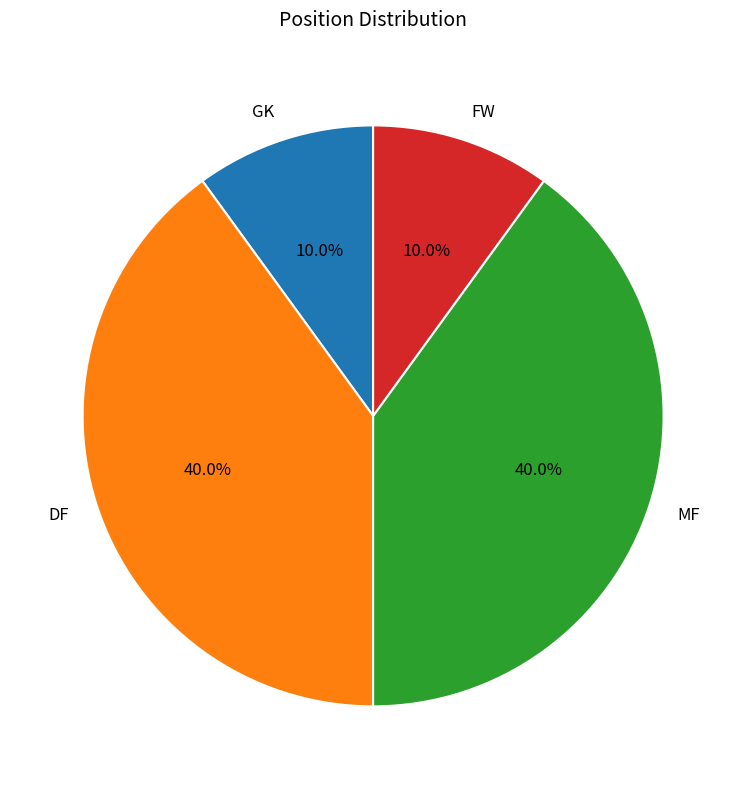

Combined, do MF and DF account for over 50%?

Yes